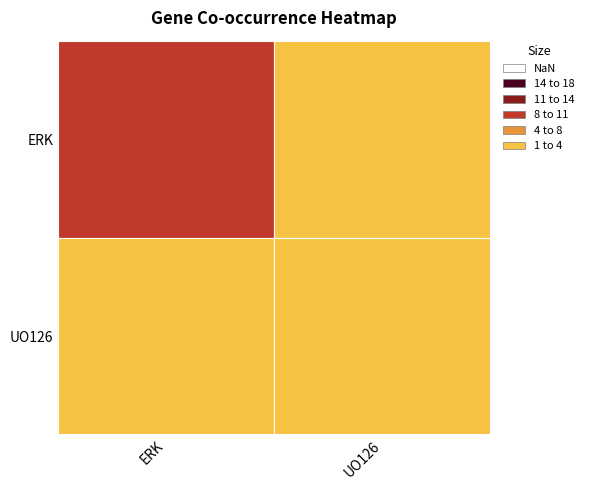

True or false: UO126 has a value of 2 at 1.

True